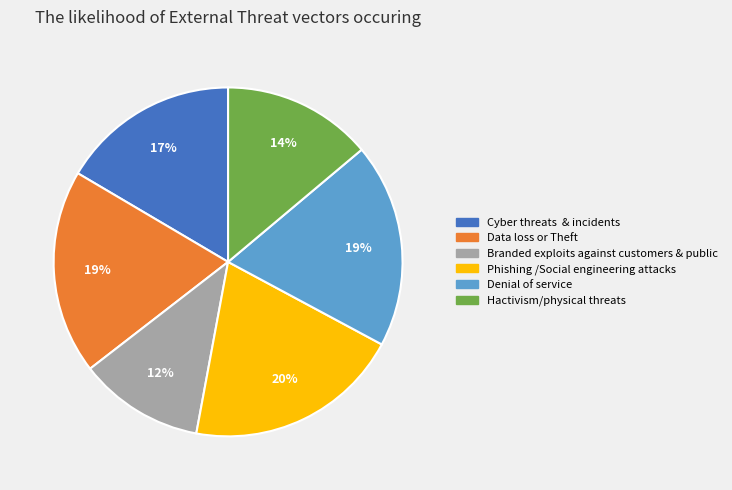

To the nearest percent, what is the average slice percentage?

17%